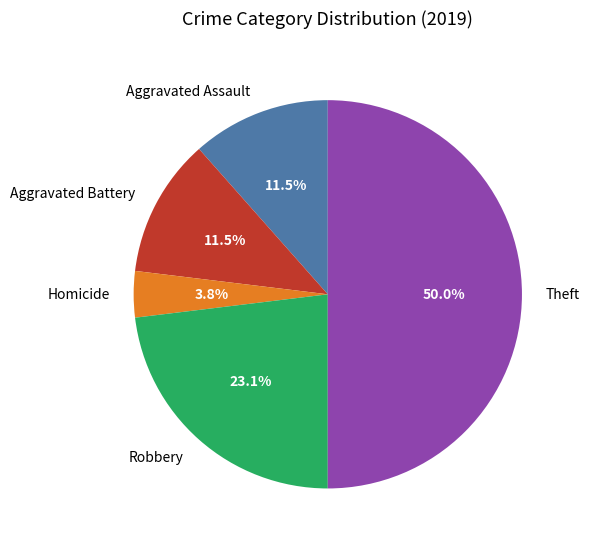

Count the number of slices in the pie.

5